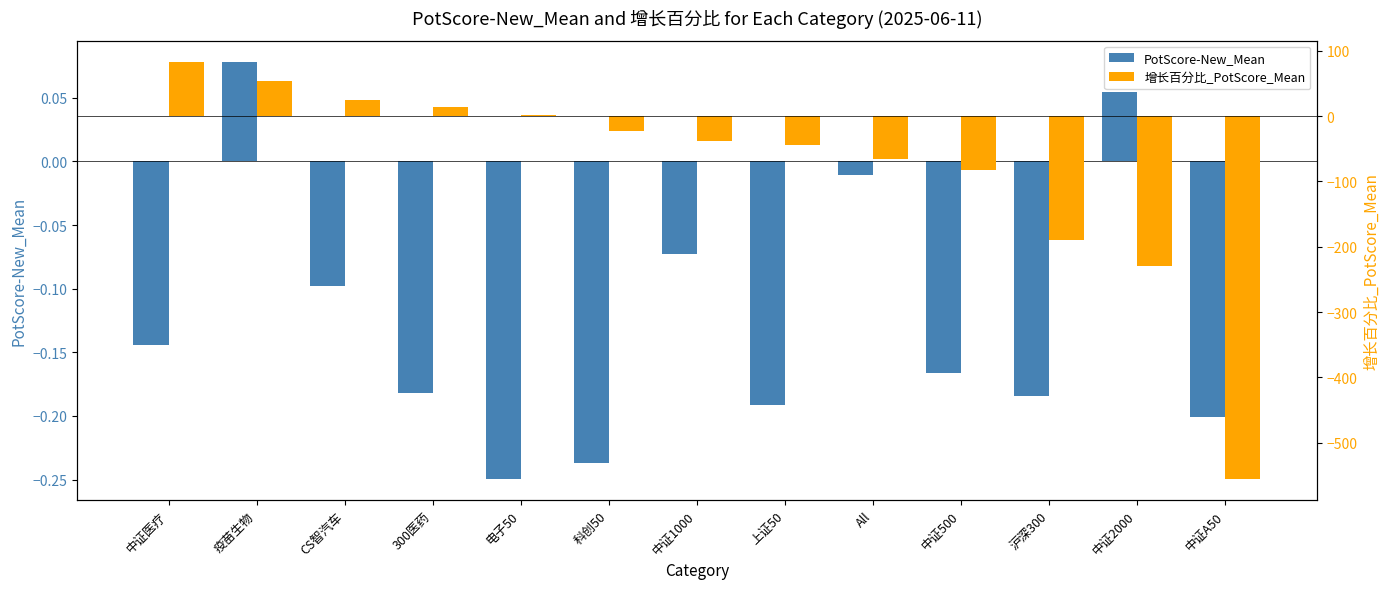

Which series changed the most between 疫苗生物 and 中证A50?

增长百分比_PotScore_Mean